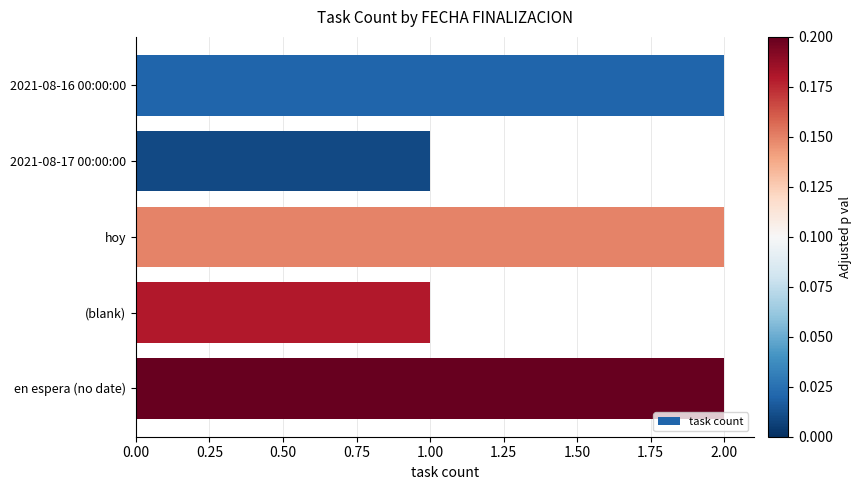

What is the sum of the values at en espera (no date) and (blank)?

3